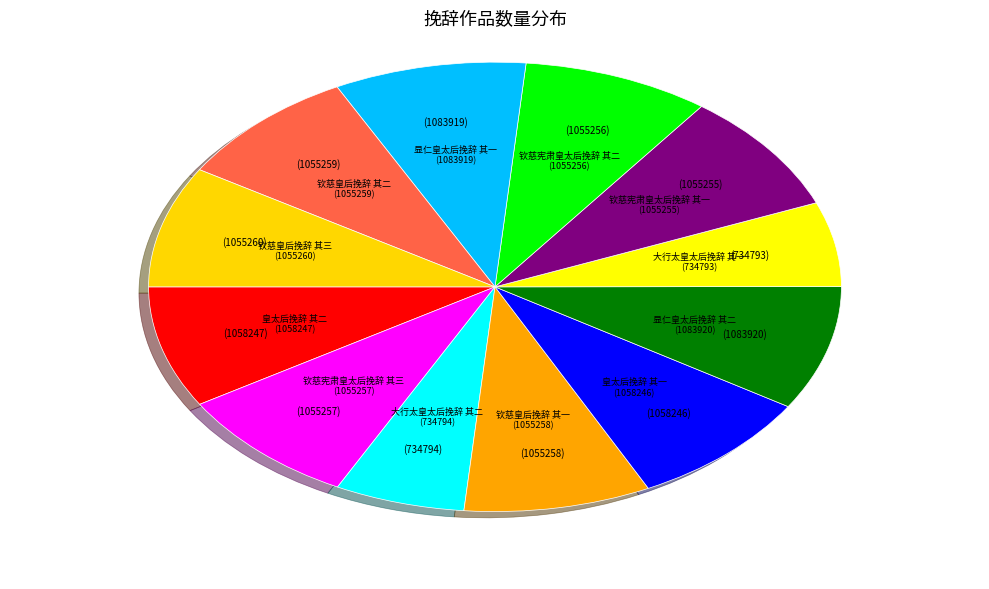

Combined, do 钦慈宪肃皇太后挽辞 其二 and 钦慈宪肃皇太后挽辞 其三 account for over 50%?

No